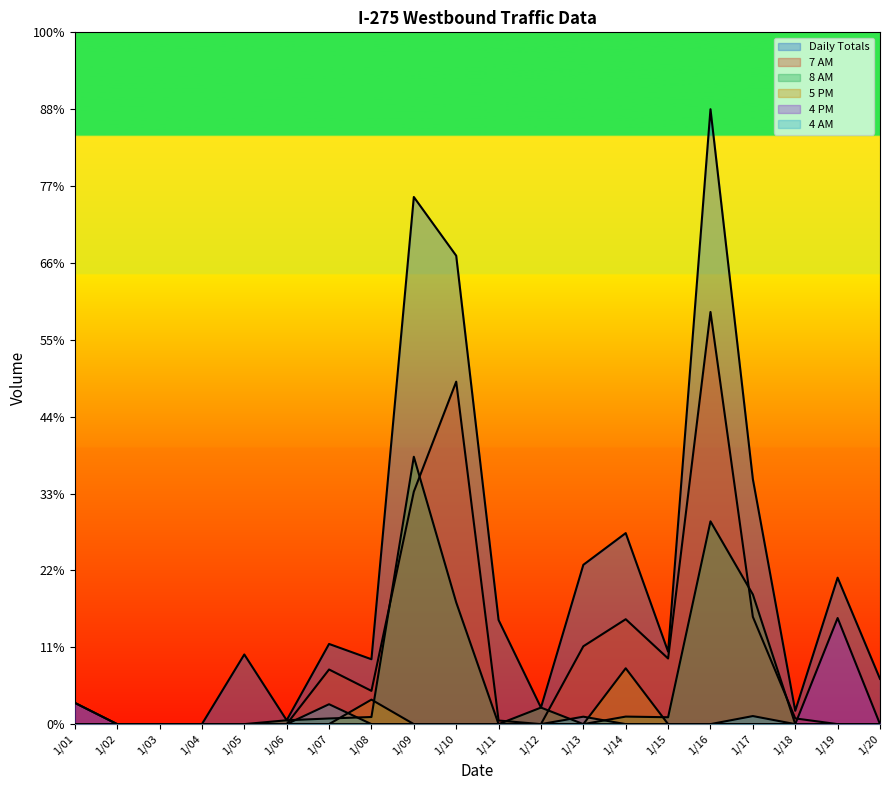

True or false: 8 AM and Daily Totals cross at least once.

False